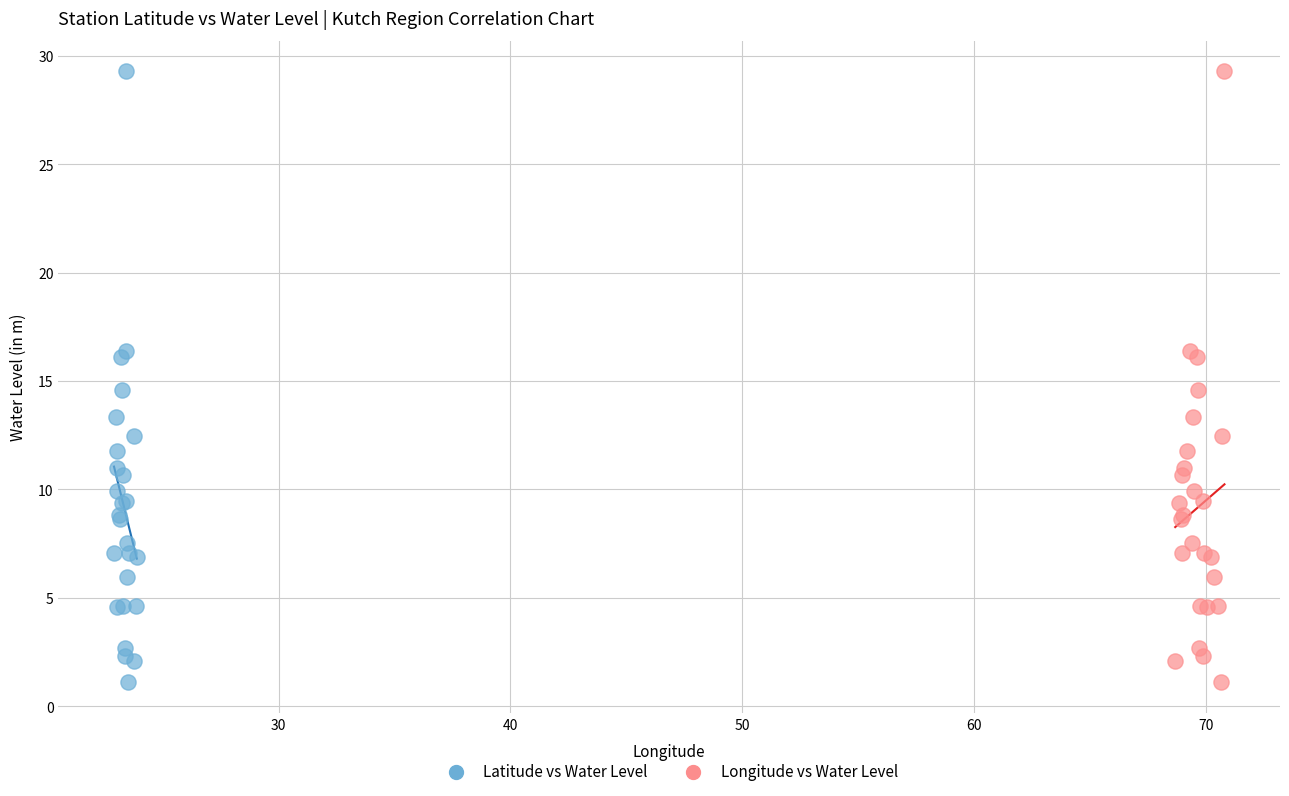

What are all the series names shown in the legend?

Latitude vs Water Level, Longitude vs Water Level